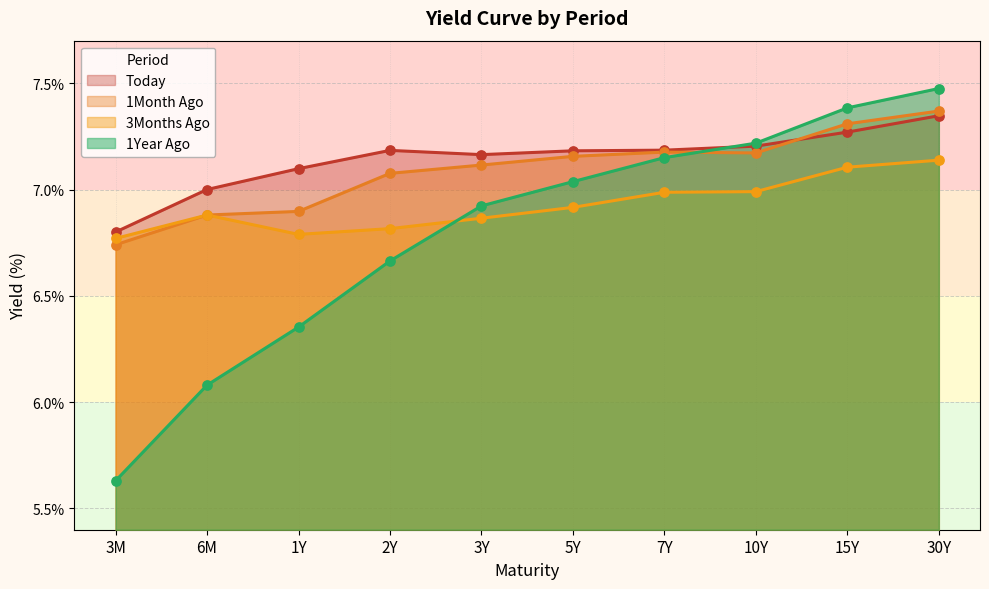

What are all the series names shown in the legend?

Today, 1Month Ago, 3Months Ago, 1Year Ago